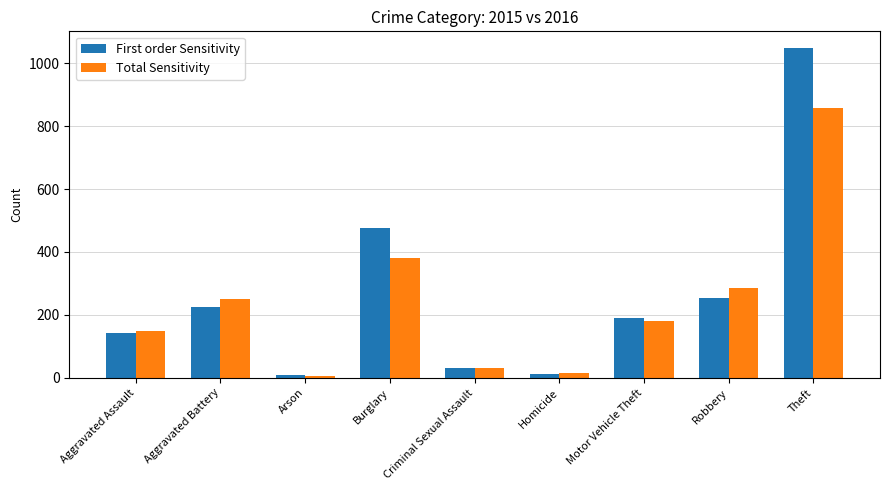

Are the bars grouped side by side (vs. stacked)?

Yes